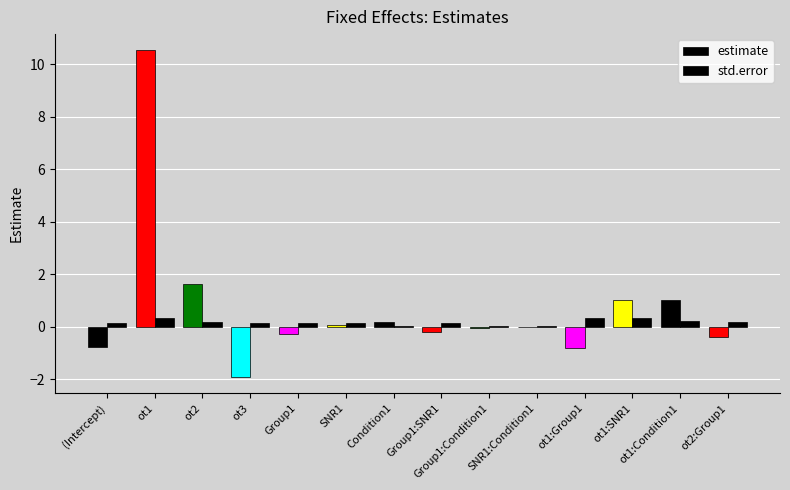

Which label corresponds to the largest value in the chart?

ot1